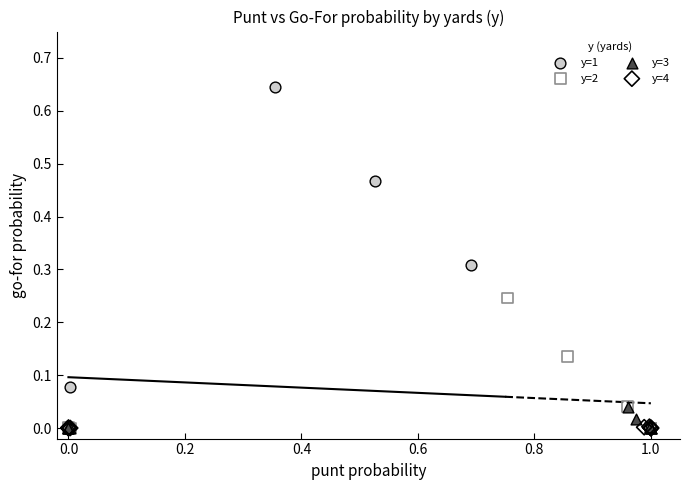

Which series reaches the maximum Y coordinate?

y=1